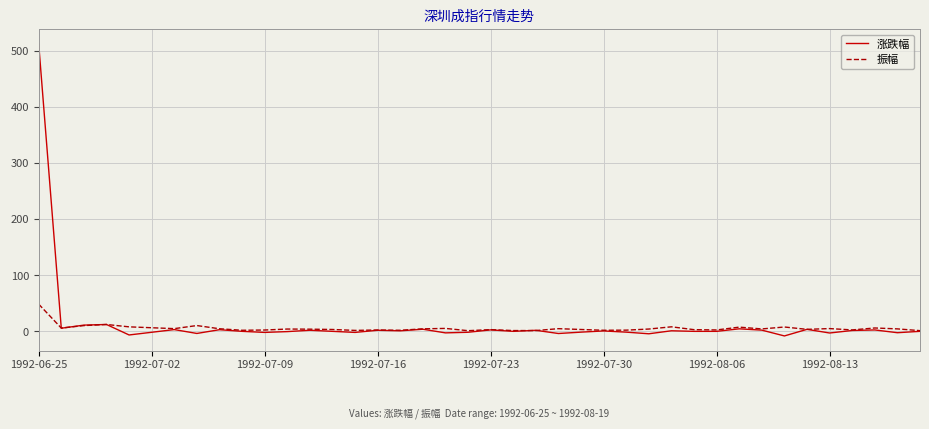

What is the greatest value displayed?

513.3